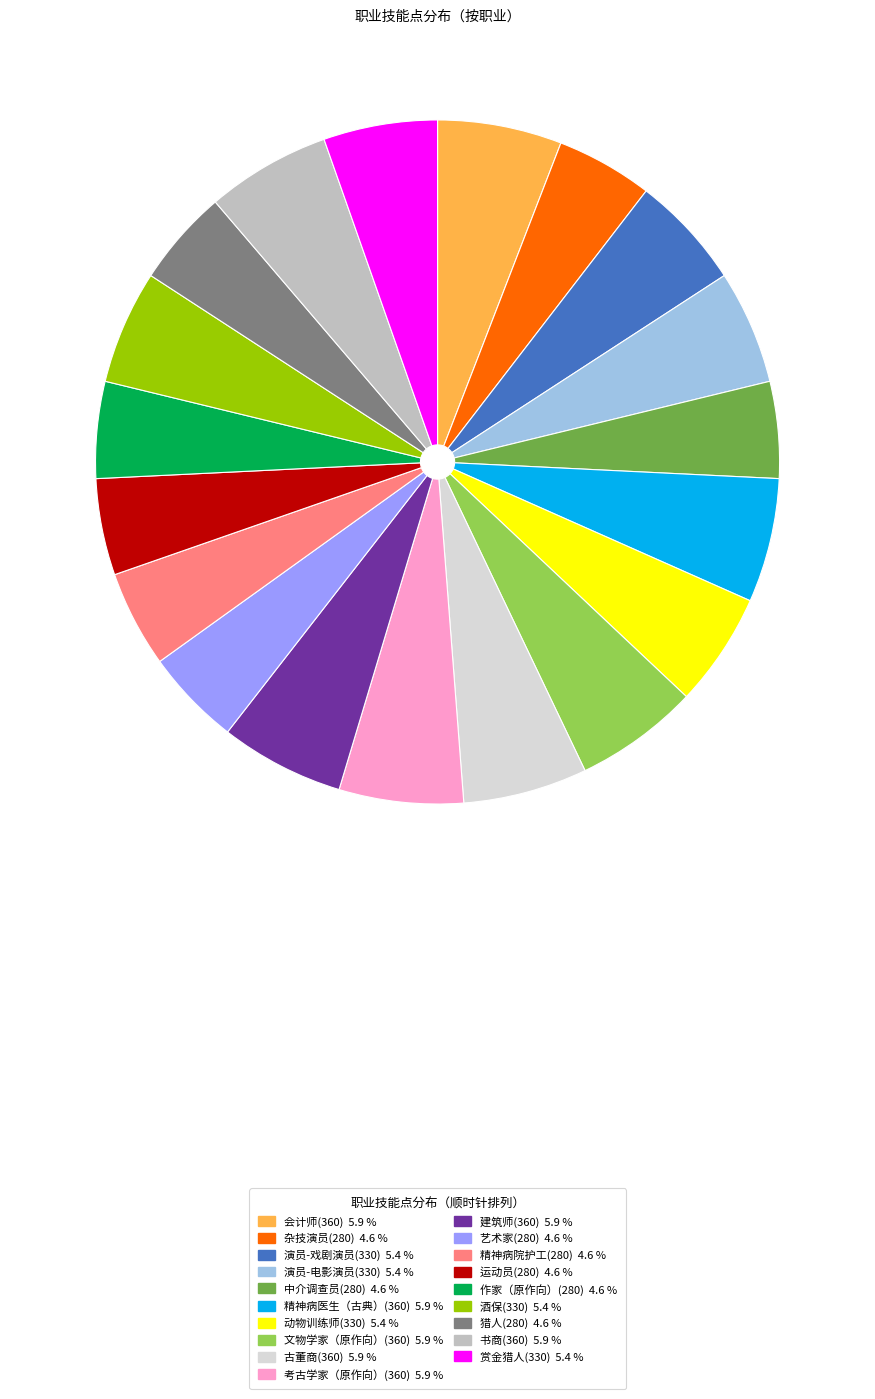

Combined, do 会计师(360) 5.9 % and 考古学家（原作向）(360) 5.9 % account for over 50%?

No